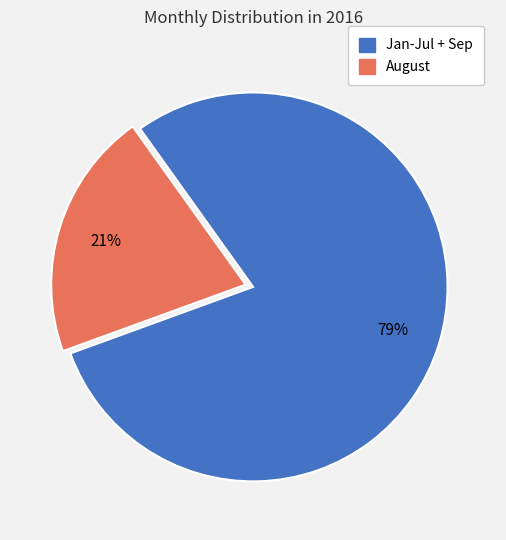

How many segments does this pie chart have?

2